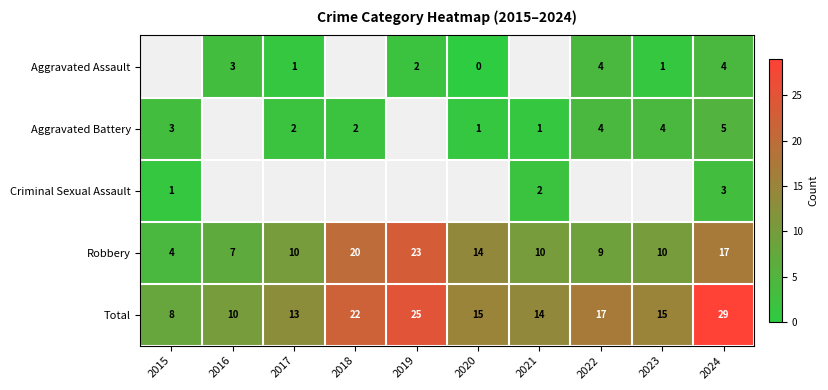

The value of Robbery at 2022 is 9. True or false?

True